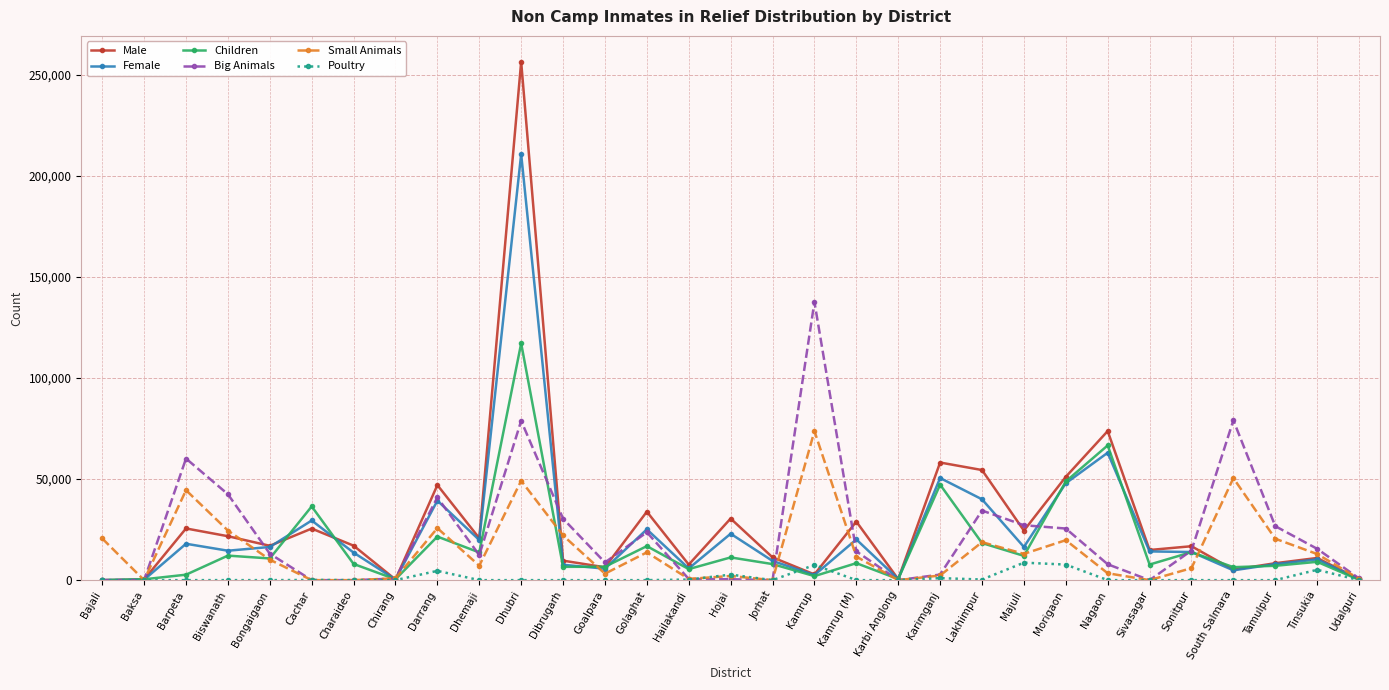

How many distinct data groups are displayed?

6